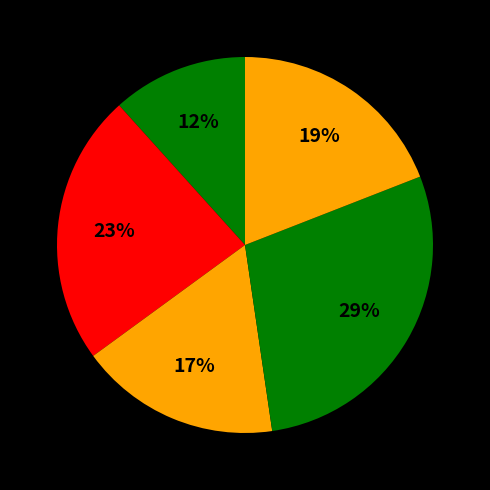

How many slices are in this pie chart?

5